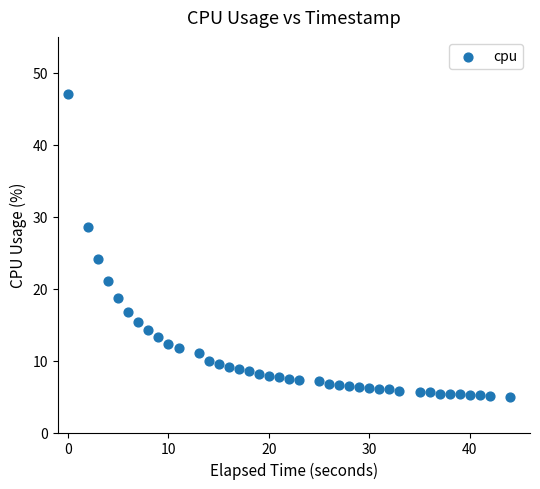

What is the range of X values (max minus min)?

44.0